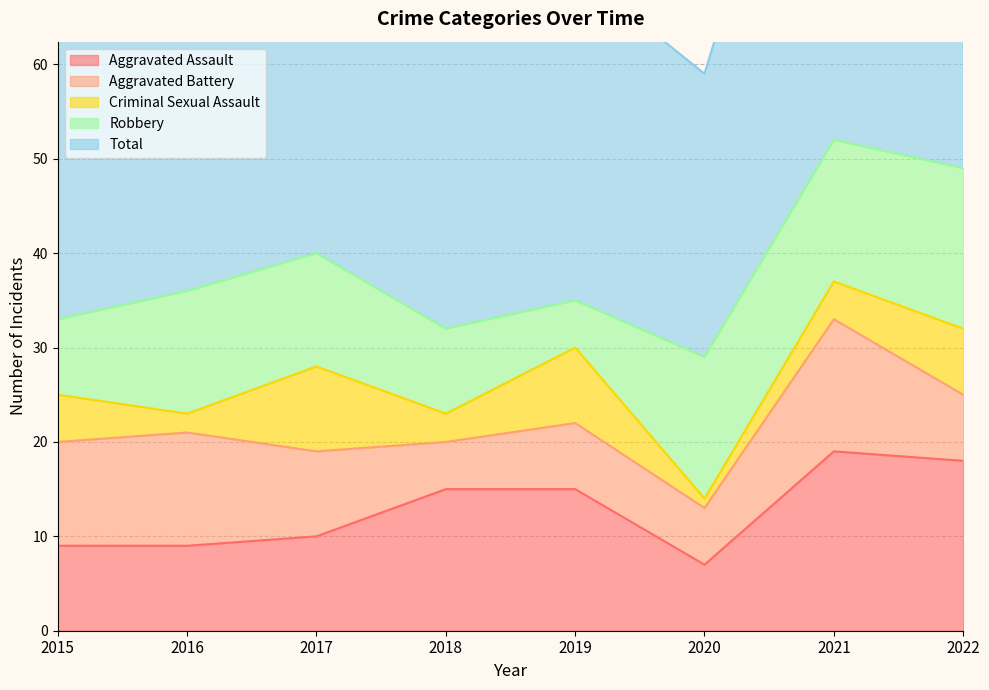

At which label is Robbery closest to 11?

2017